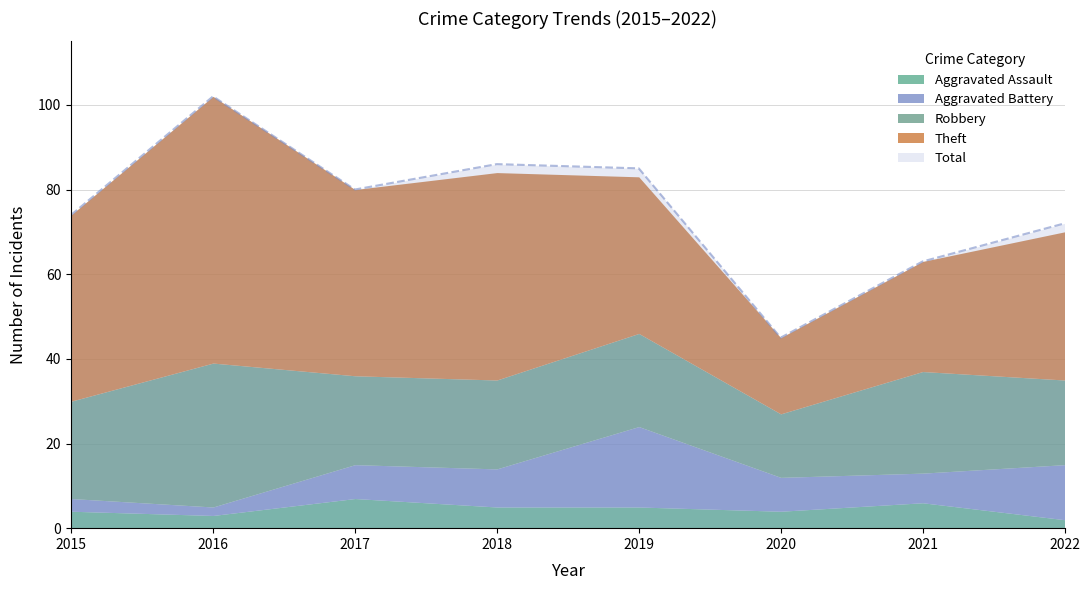

True or false: Theft and Aggravated Assault cross at least once.

False